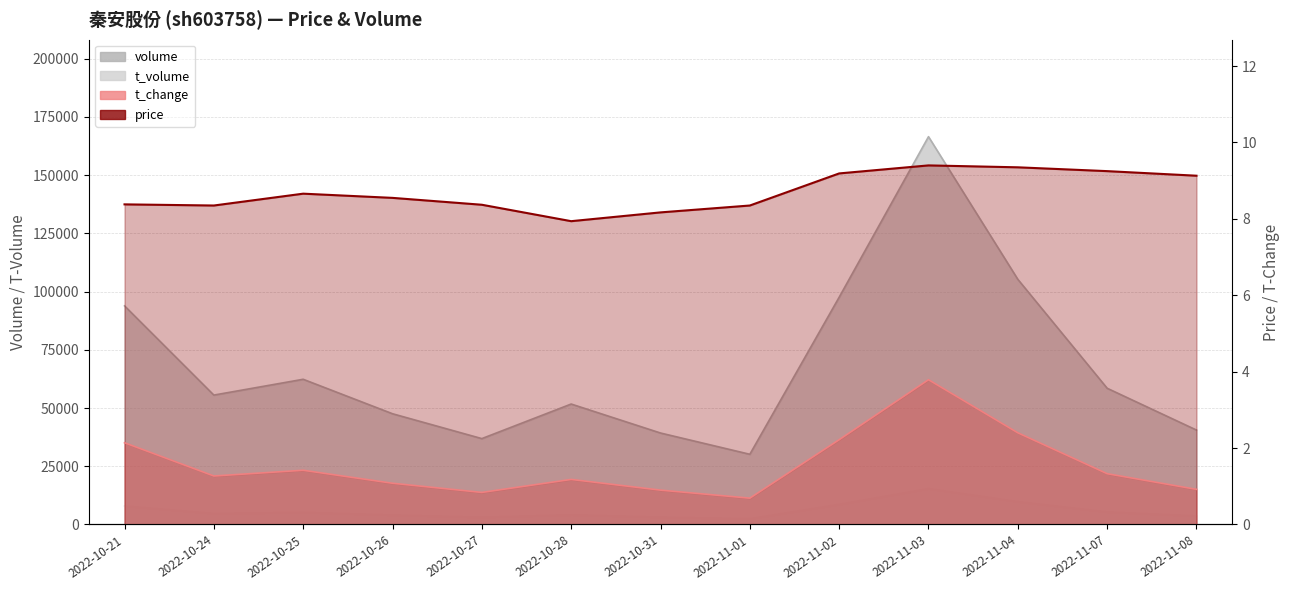

How many values in the price series exceed 8?

12